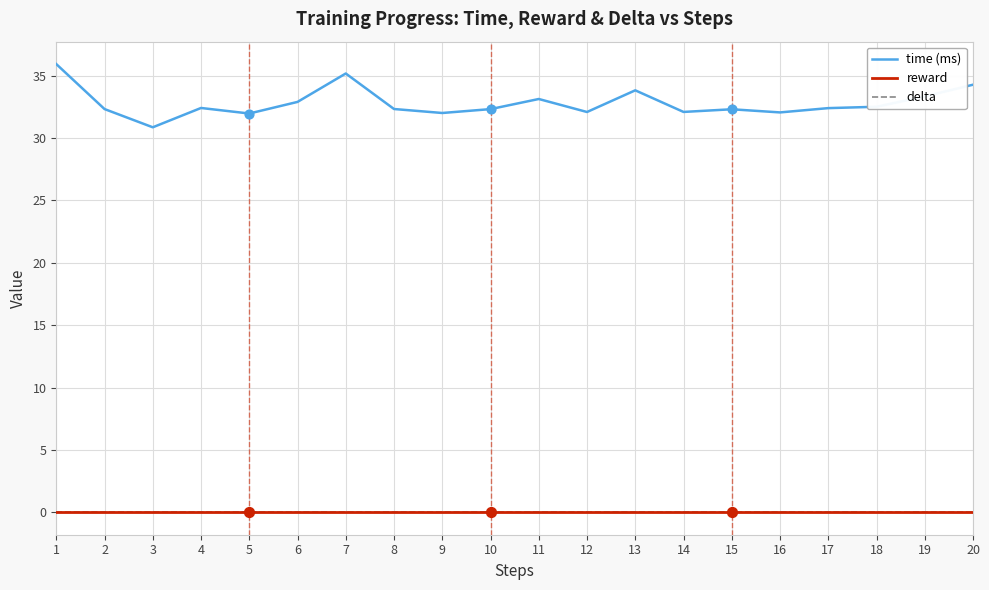

At which category is the sum across all series the highest?

1